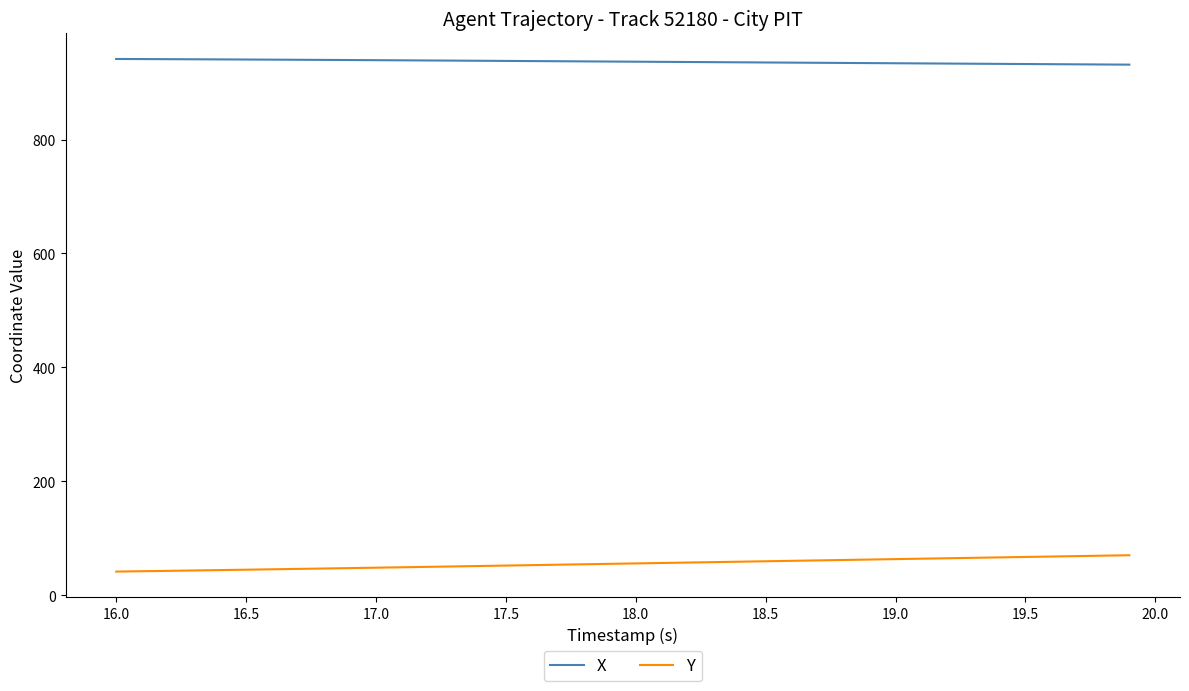

True or false: Y and X cross at least once.

False